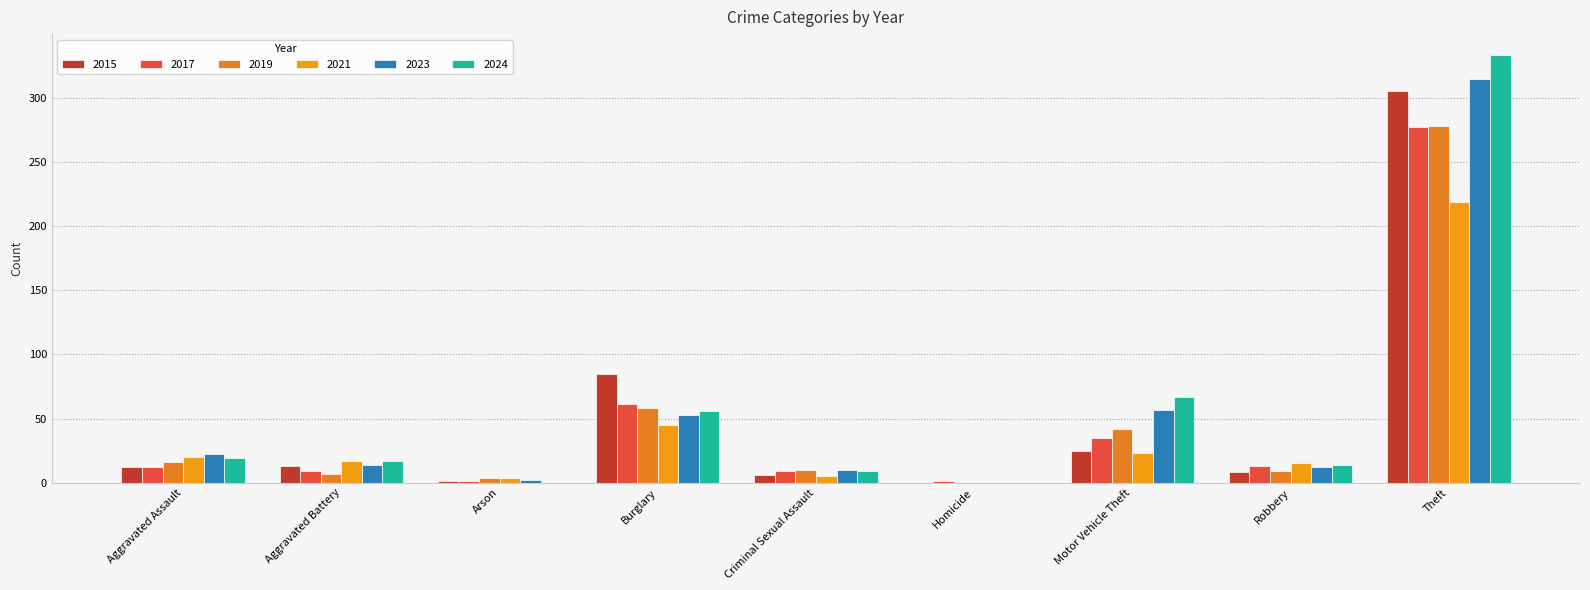

Does the chart contain stacked bars?

No